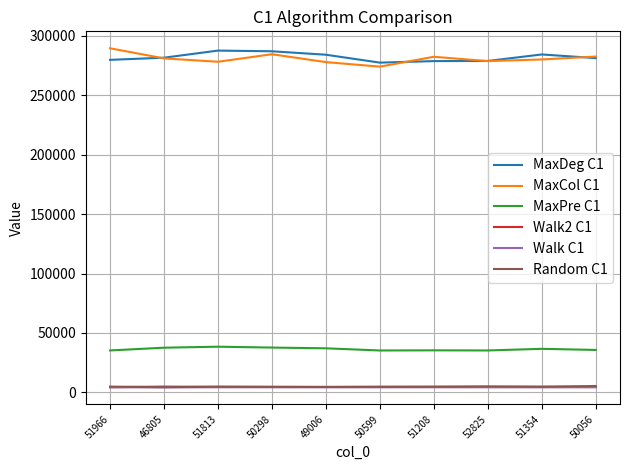

What is the spread (max minus min) of values at 50599?

273333